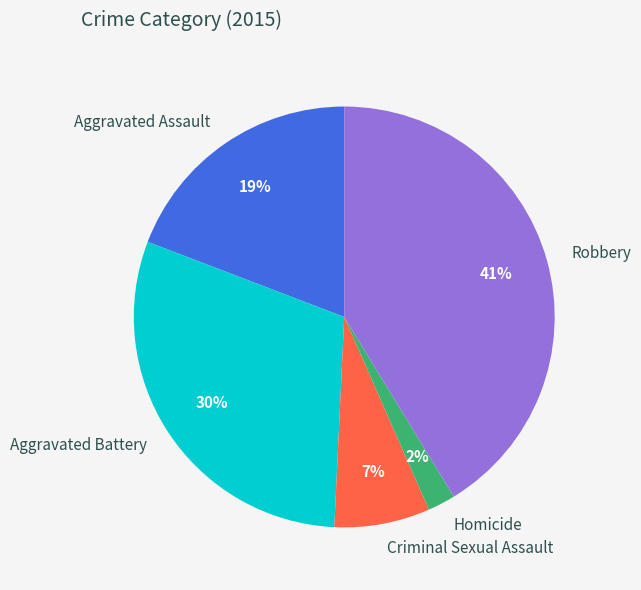

How many segments does this pie chart have?

5